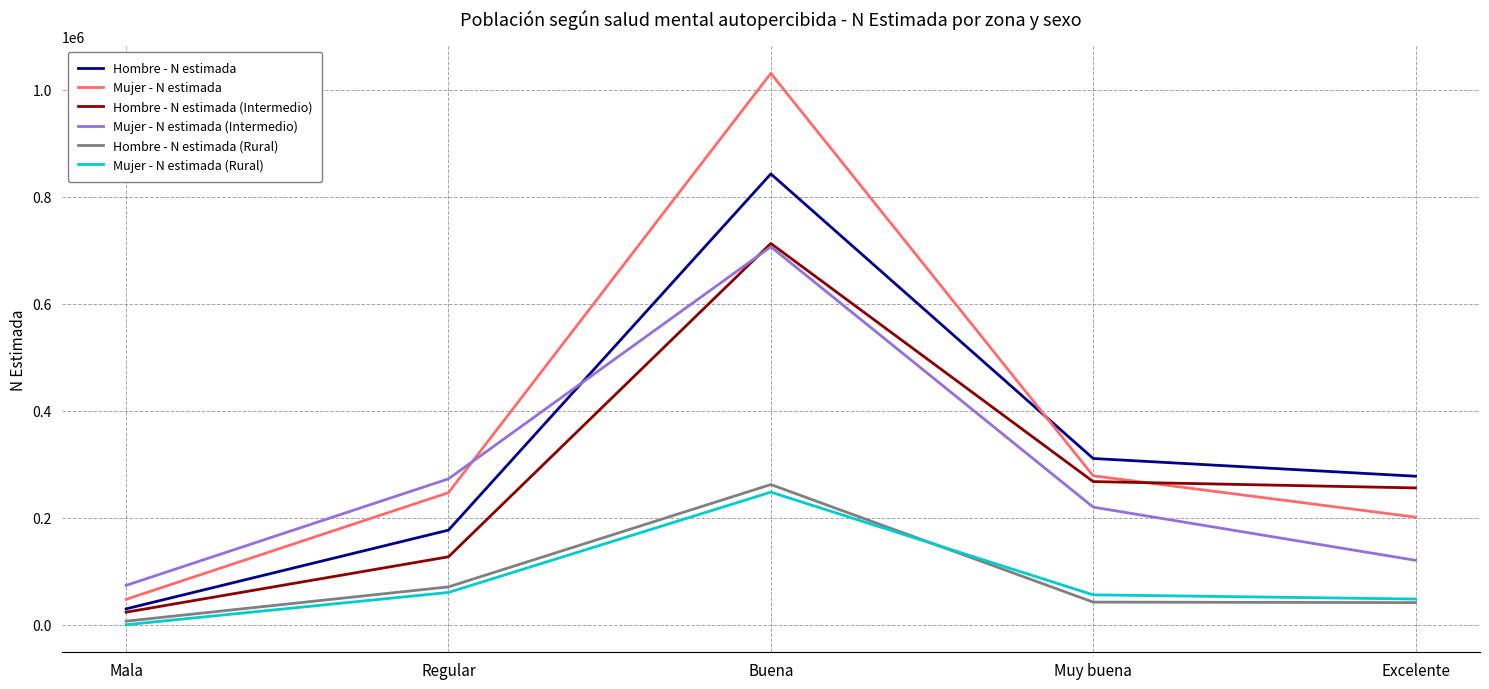

How many lines are shown in the chart?

6